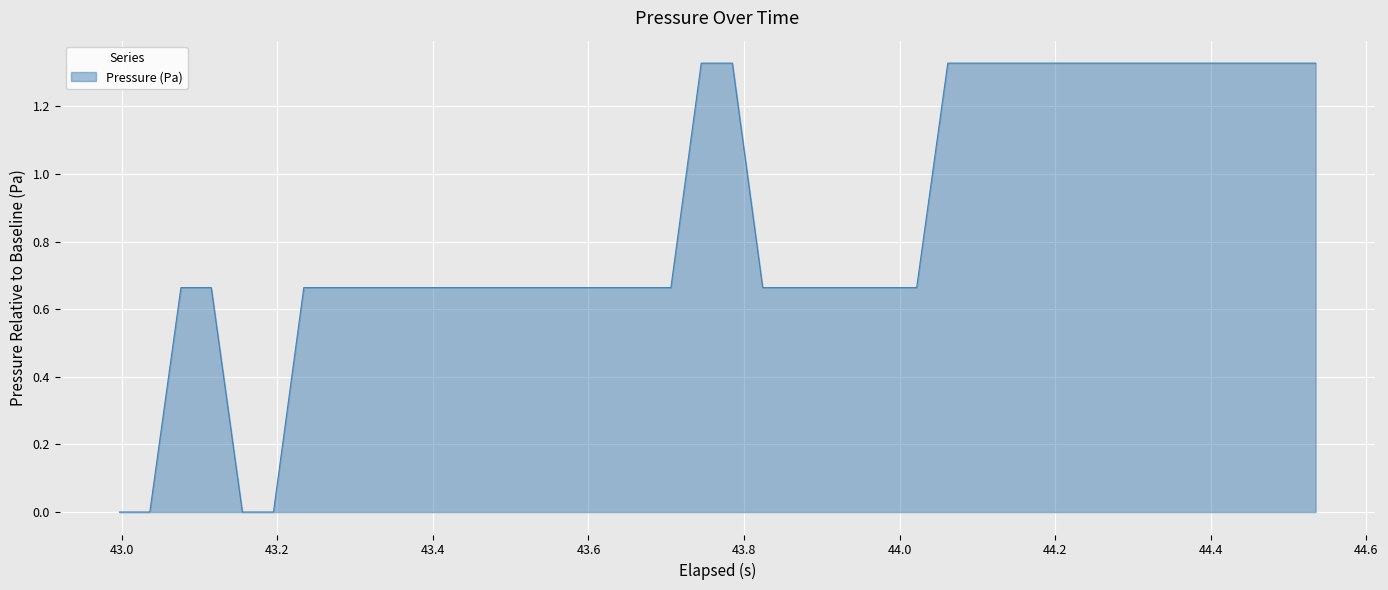

Does the chart have visible grid lines?

Yes